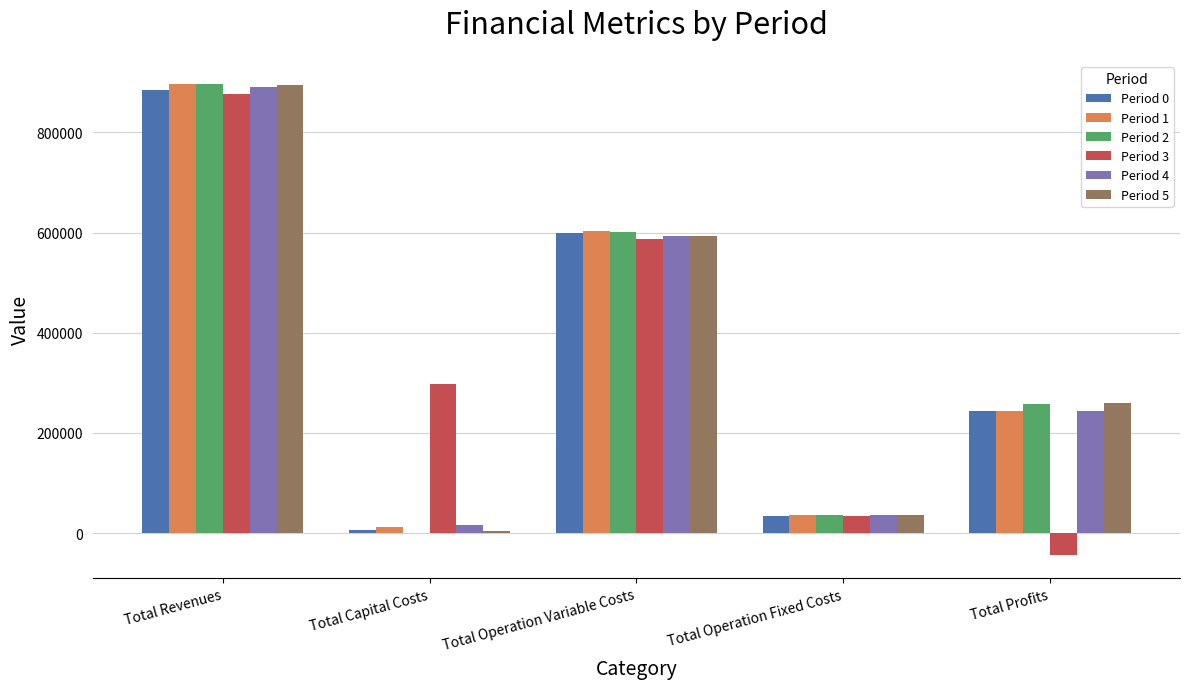

Is the value of Period 2 at Total Profits greater than the value of Period 1 at Total Capital Costs?

Yes